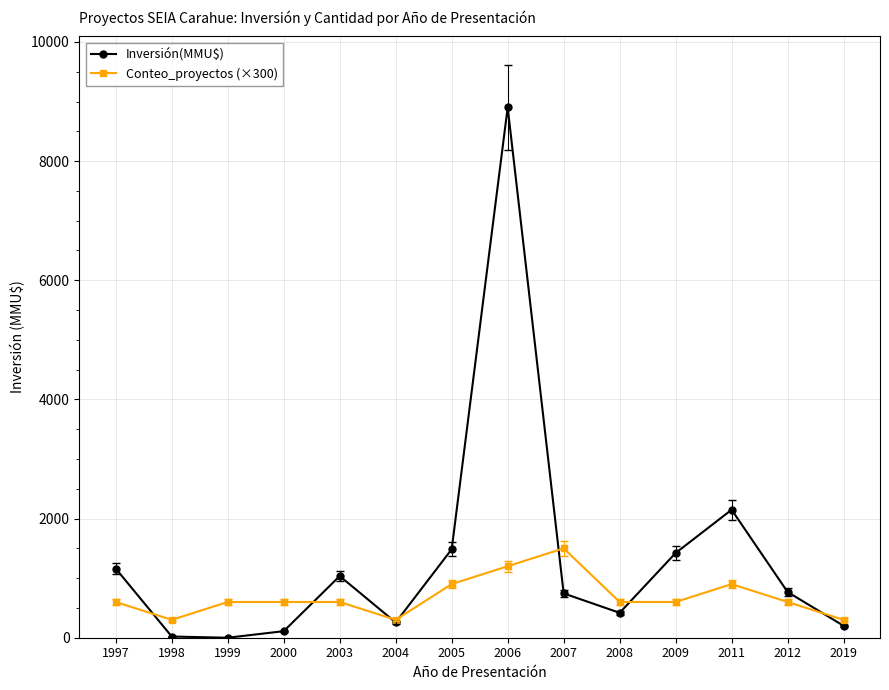

What is the value of the Conteo_proyectos (×300) point at the 5th from the left?

600